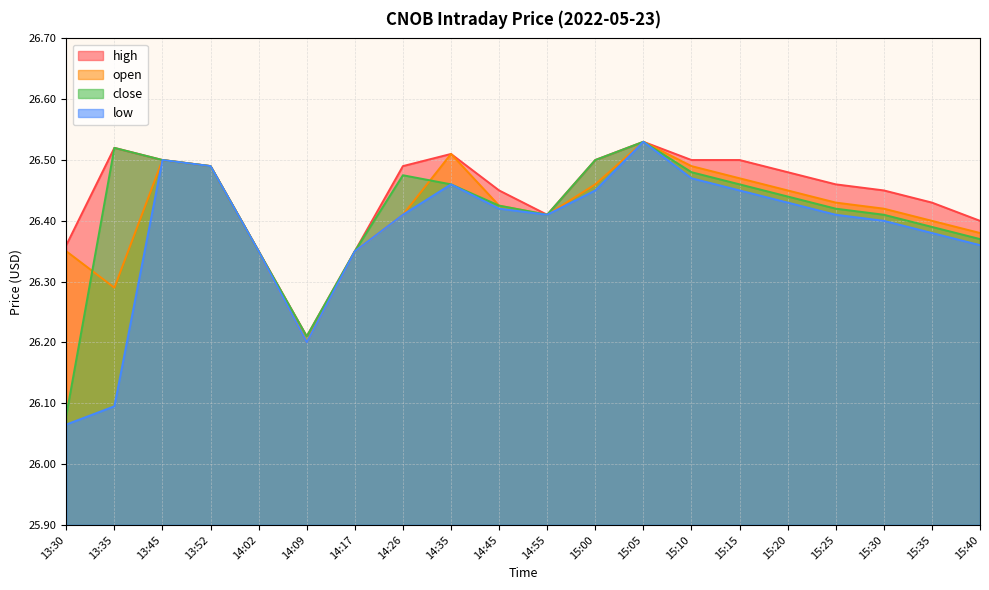

How many lines are shown in the chart?

4